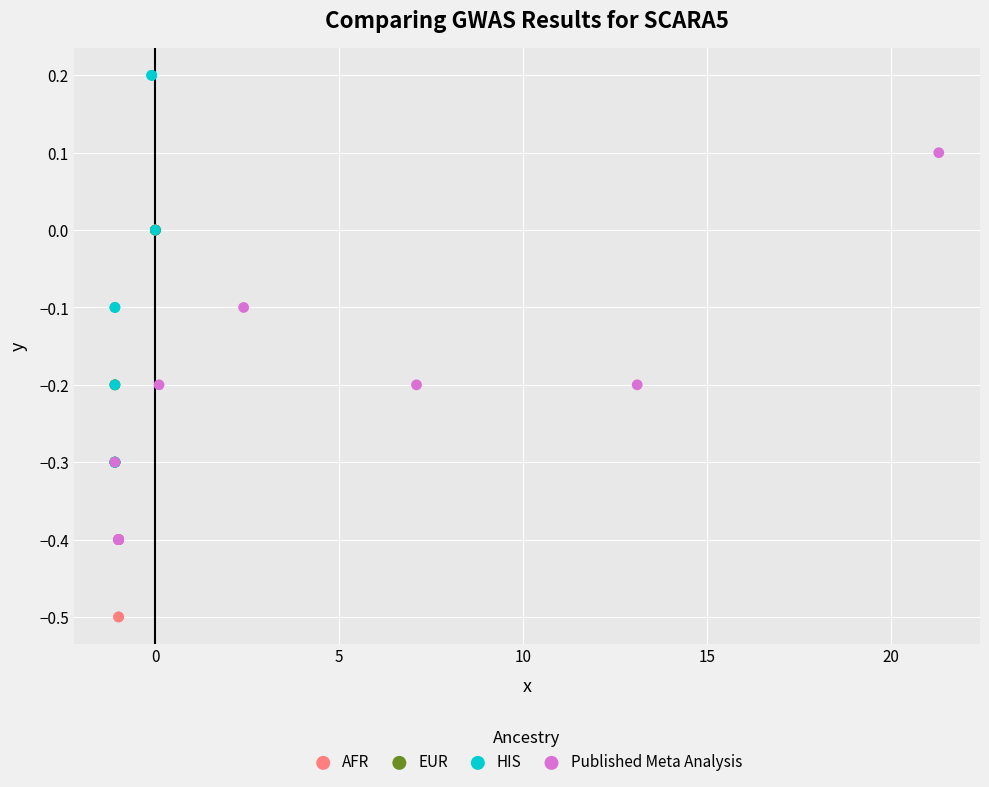

Which series reaches the maximum Y coordinate?

HIS